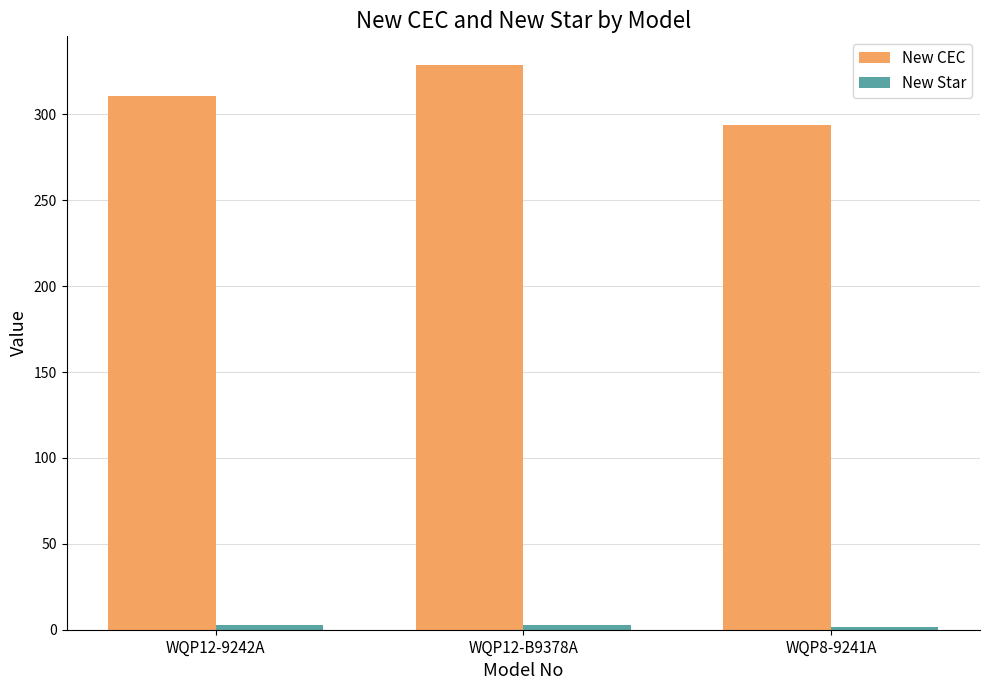

What is the maximum value for New CEC?

329.0